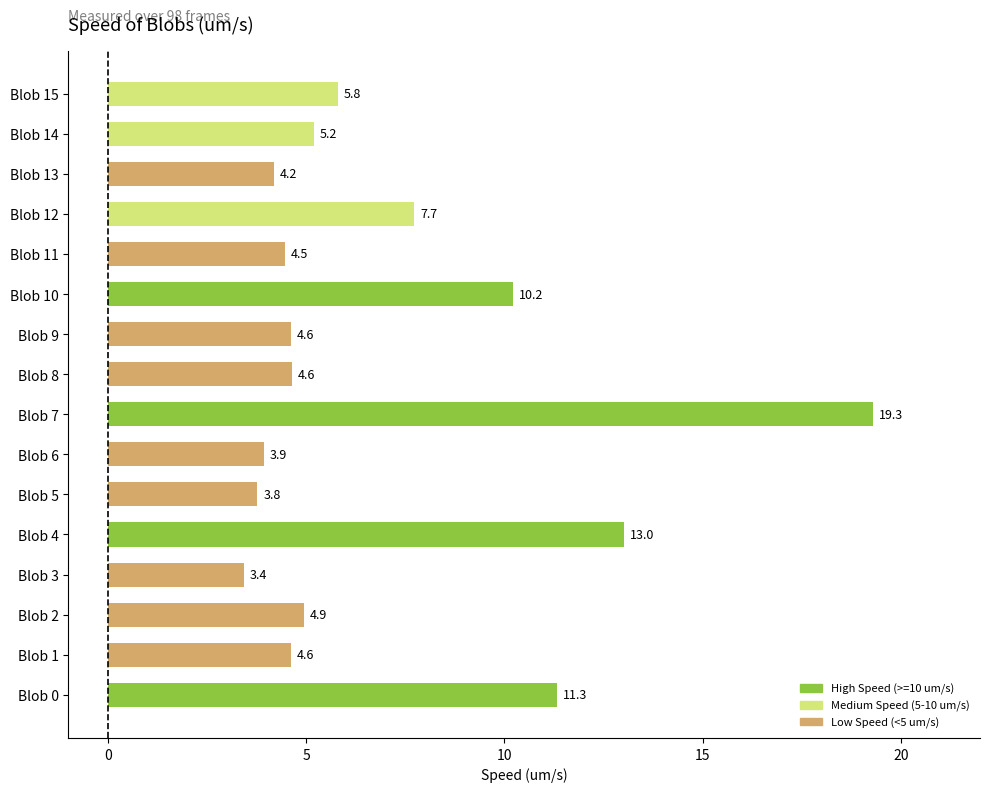

At which category does the chart reach its peak across all series?

Blob 7